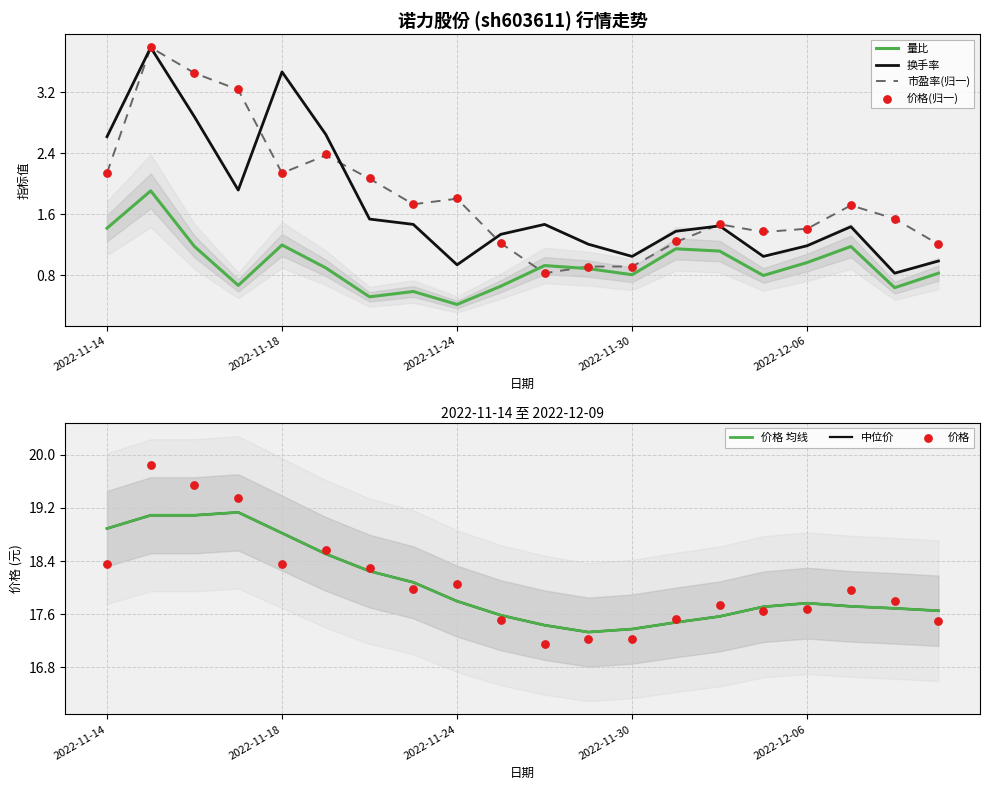

Is the value of 价格 at 2022-11-16 greater than the value of 市盈率 at 2022-12-02?

Yes